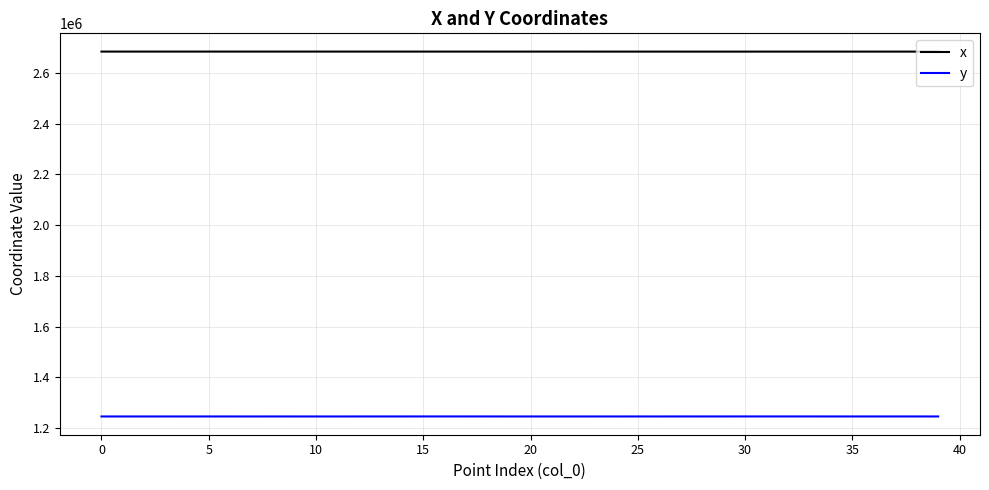

List the series in order of their peak value, lowest first.

y, x